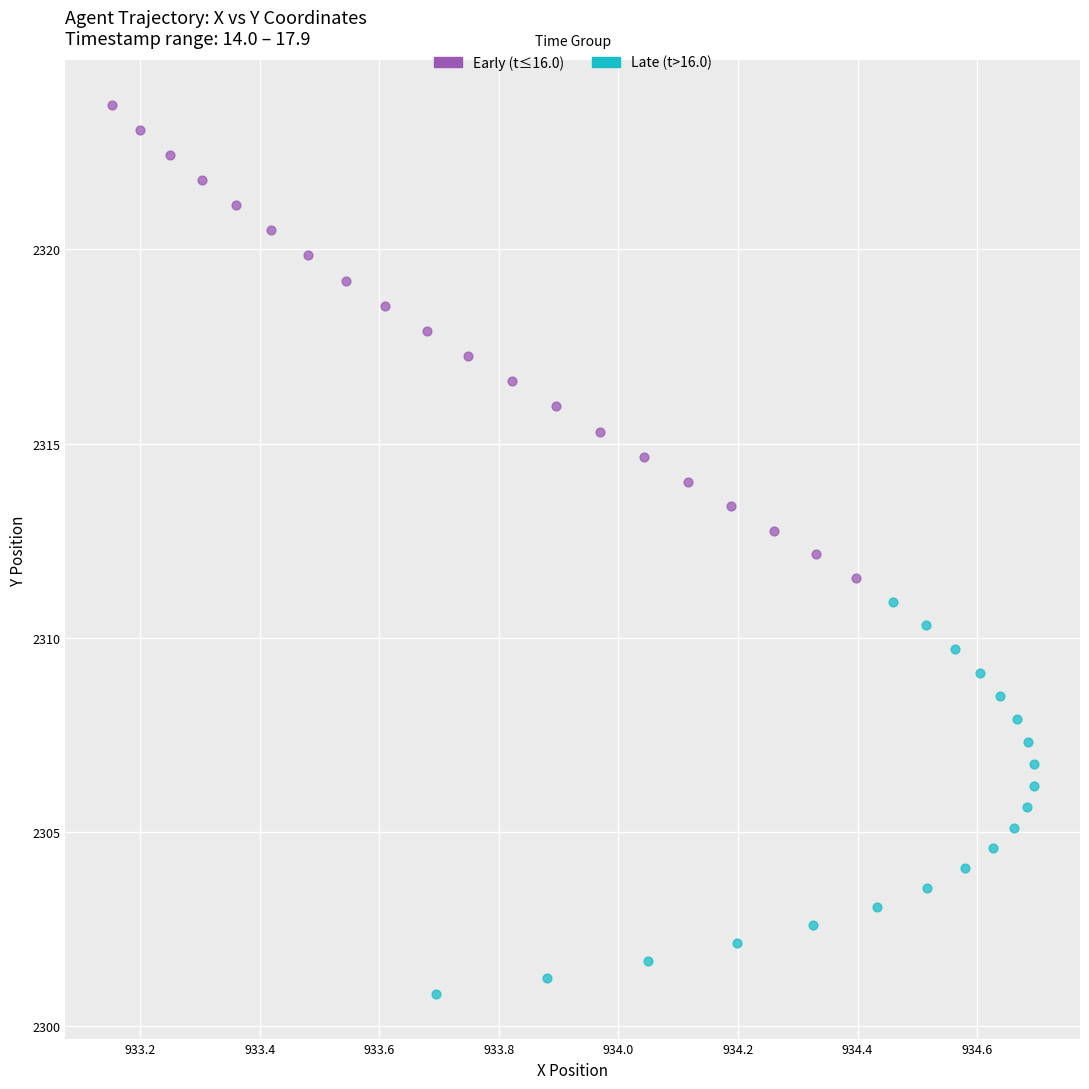

Which series reaches the minimum Y coordinate?

Late (t>16.0)